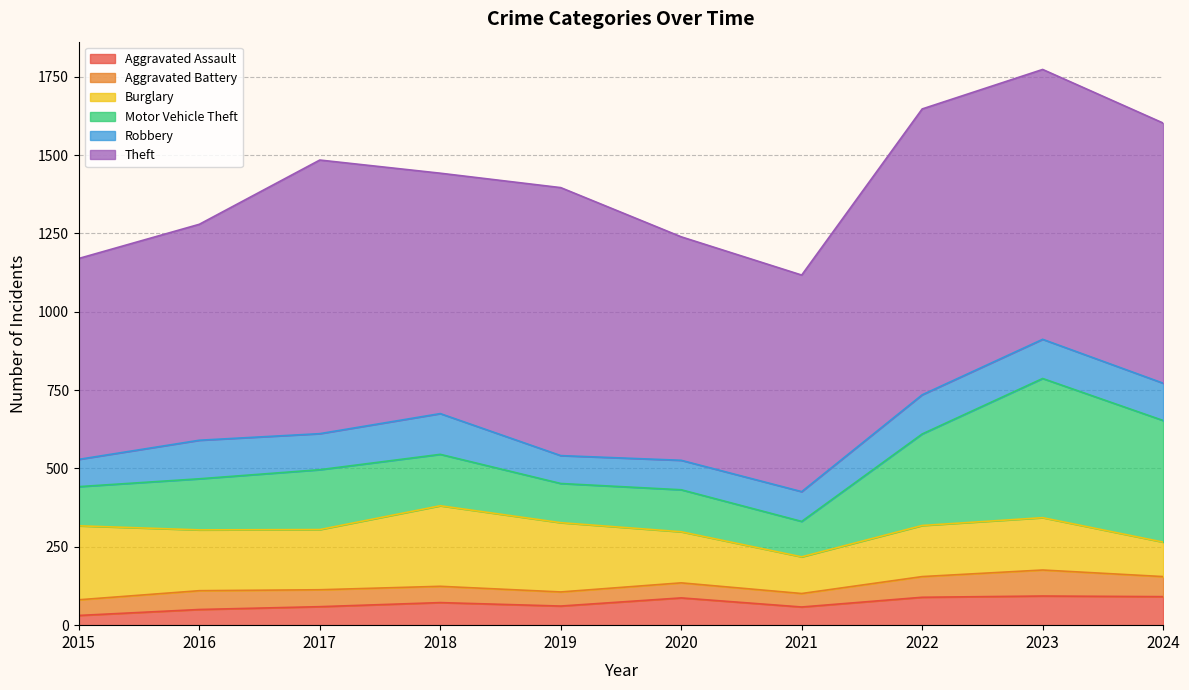

Rank the series by their maximum value, from highest to lowest.

Theft, Motor Vehicle Theft, Burglary, Robbery, Aggravated Assault, Aggravated Battery